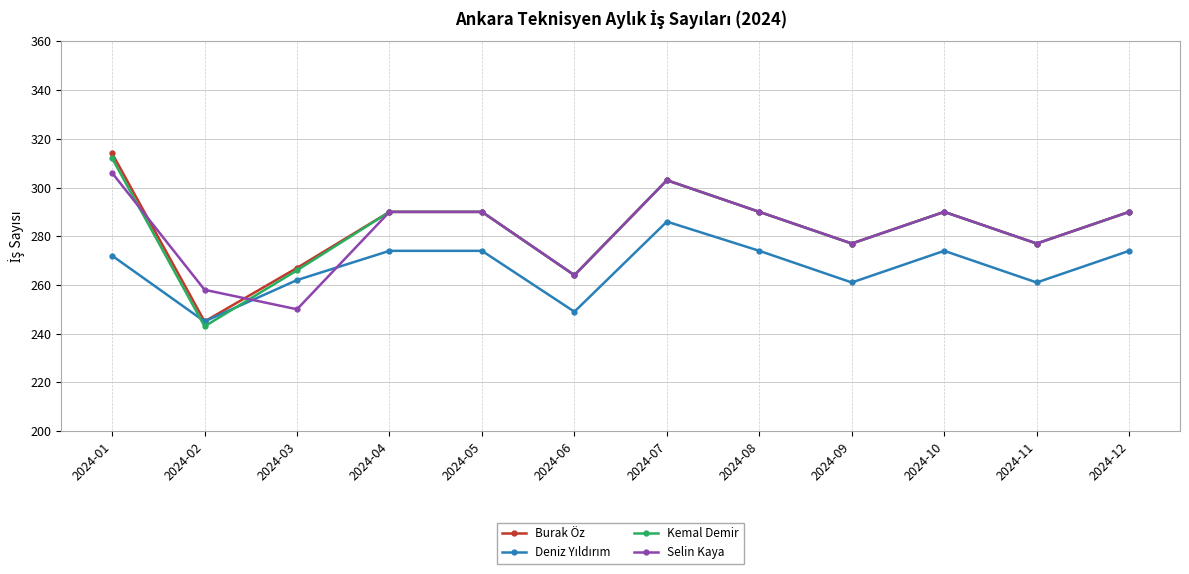

The value of Burak Öz at 2024-04 is 91. True or false?

False